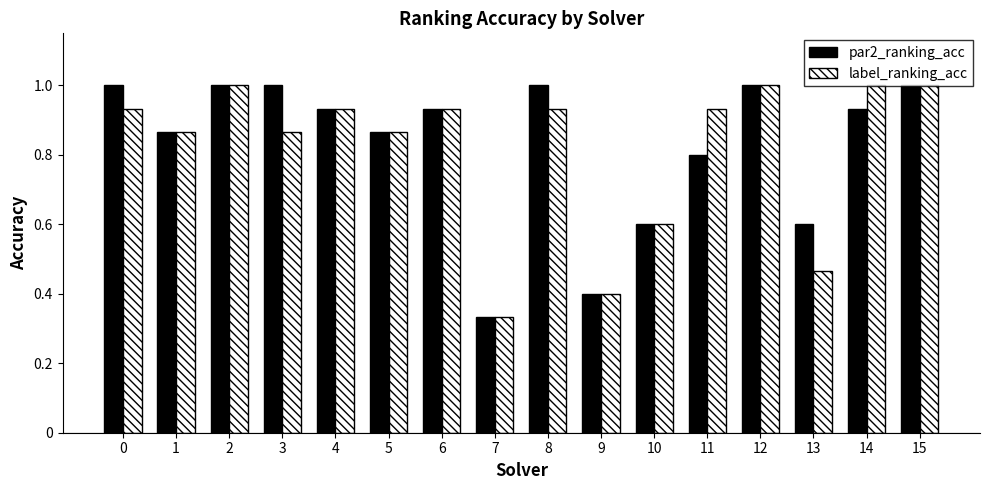

At which label is label_ranking_acc closest to 0?

7